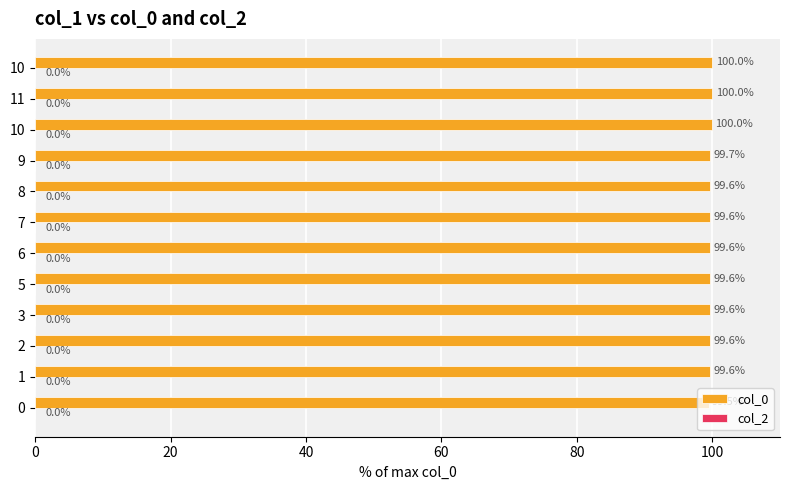

How many bars are there in total?

12